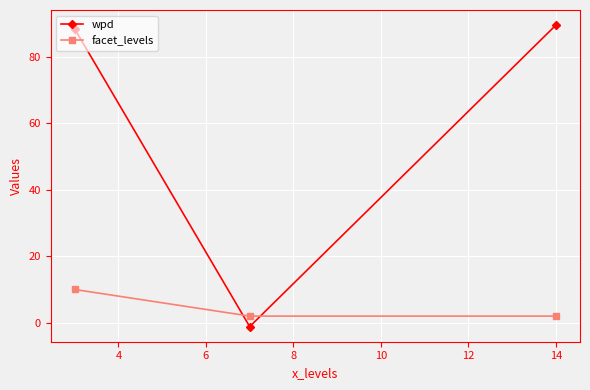

Does the chart have visible grid lines?

Yes